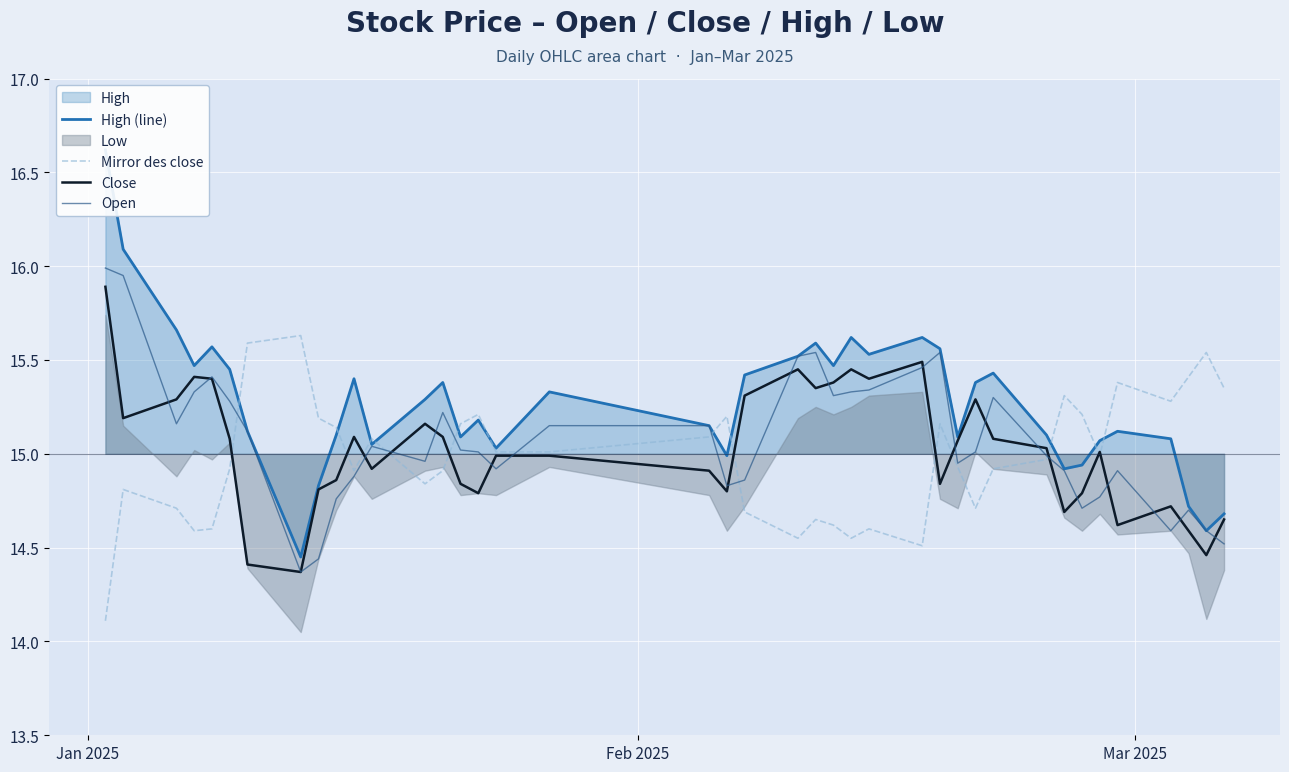

How many data points in Open are less than 15?

18